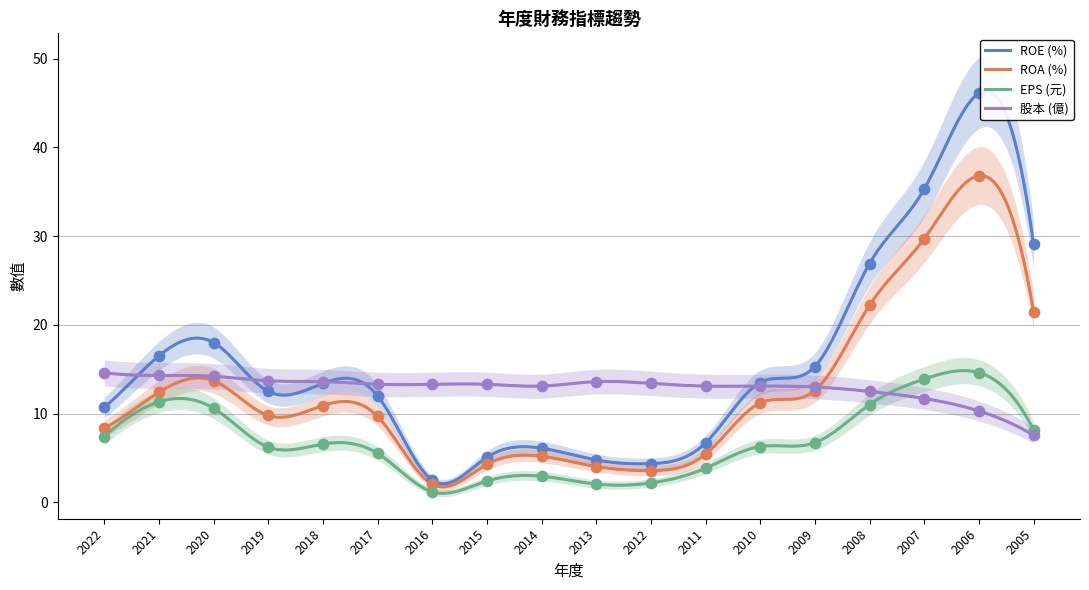

What are all the series names shown in the legend?

ROE (%), ROA (%), EPS (元), 股本 (億)